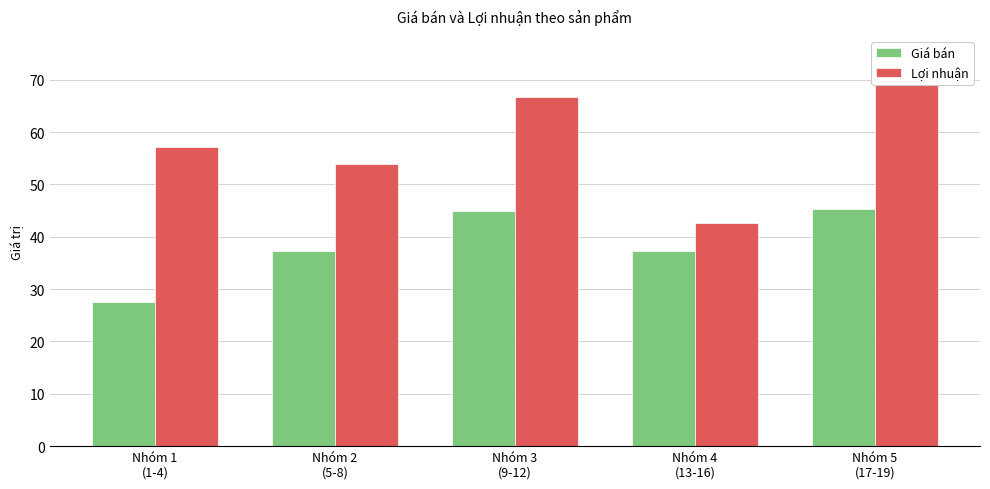

What position from the left is Nhóm 5
(17-19)?

5